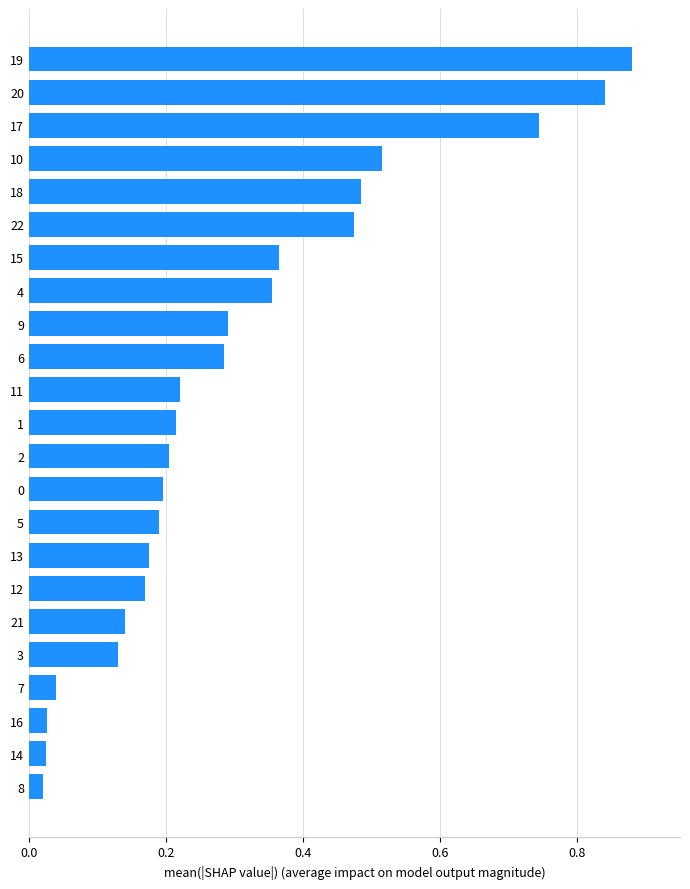

What is the sum of the values at 15 and 0?

0.6